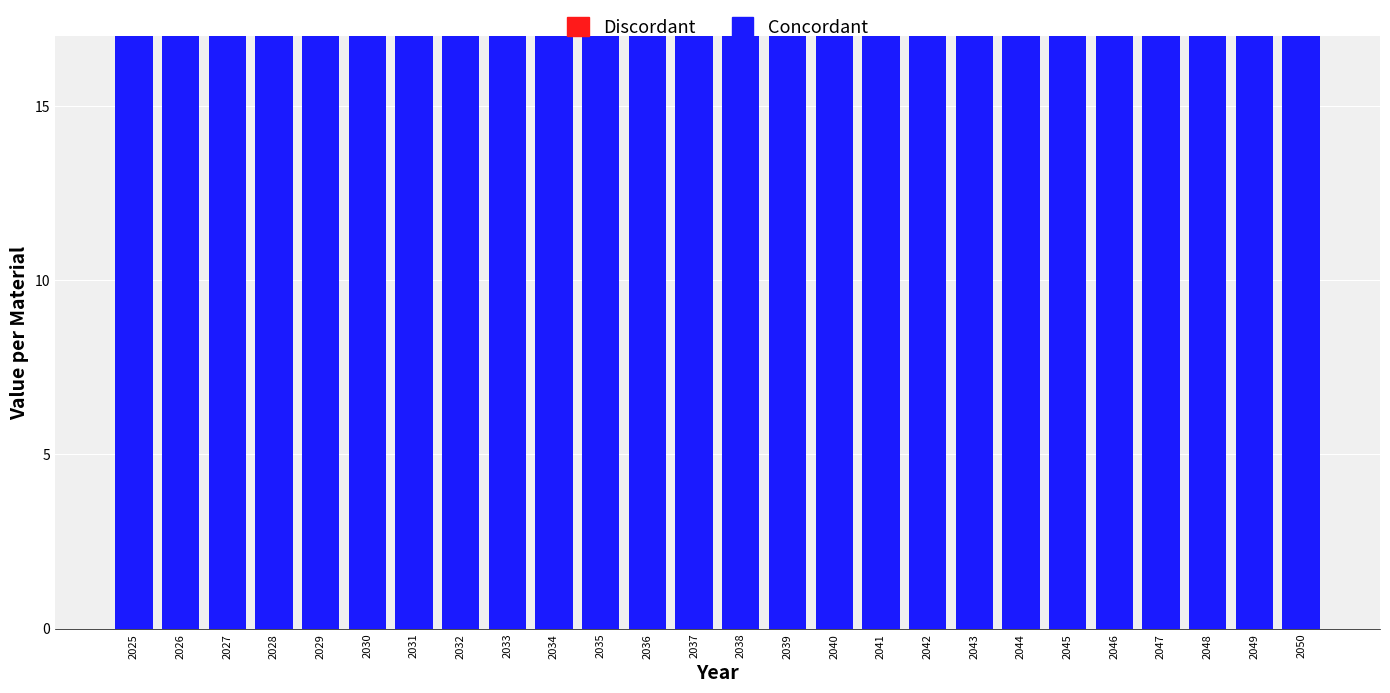

At 2027, list the series in order from largest to smallest.

H2-DRI, NG-DRI, Scrap, Cokes